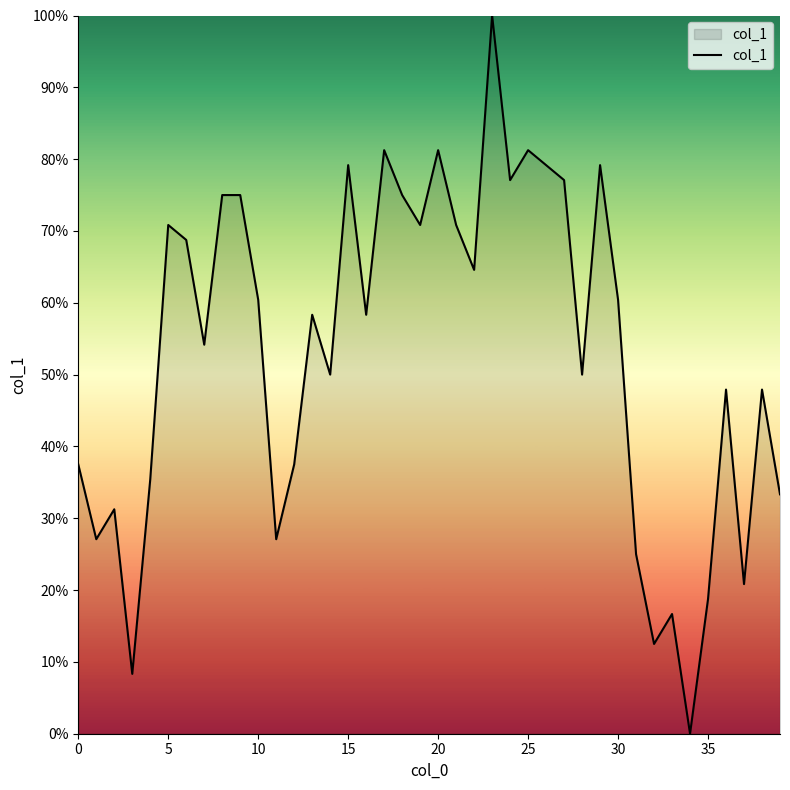

What is the difference between the maximum and minimum values?

100.0